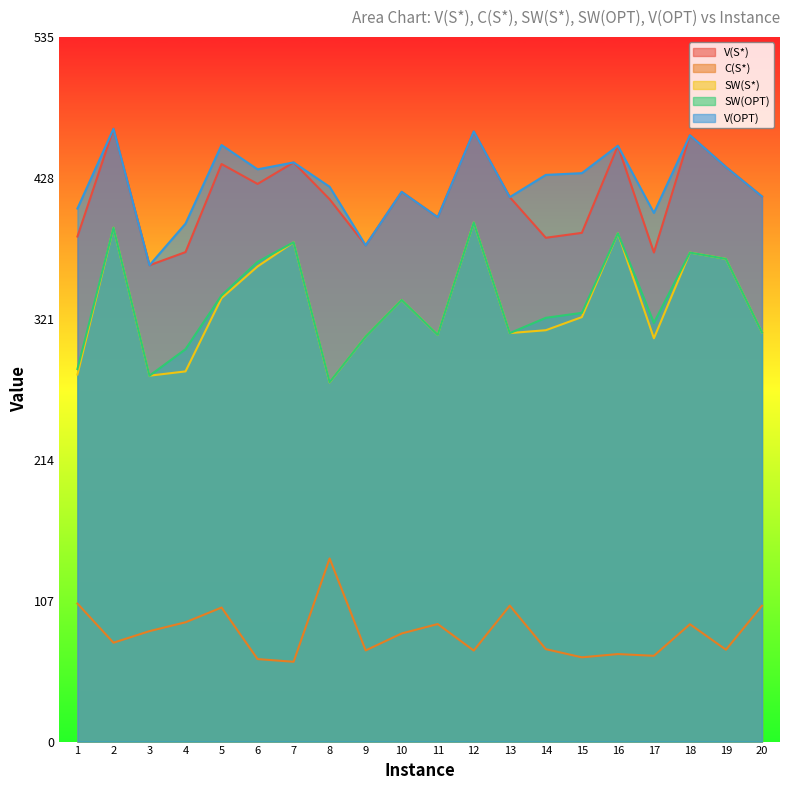

Rank the categories by SW(OPT) value from highest to lowest.

12, 2, 16, 7, 18, 19, 6, 5, 10, 15, 14, 17, 20, 13, 11, 9, 4, 1, 3, 8